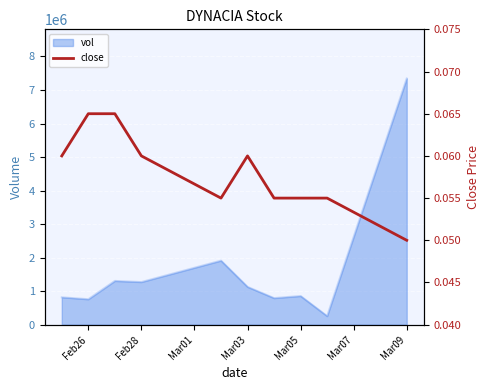

Where is the data nearest to the value 0?

Mar09